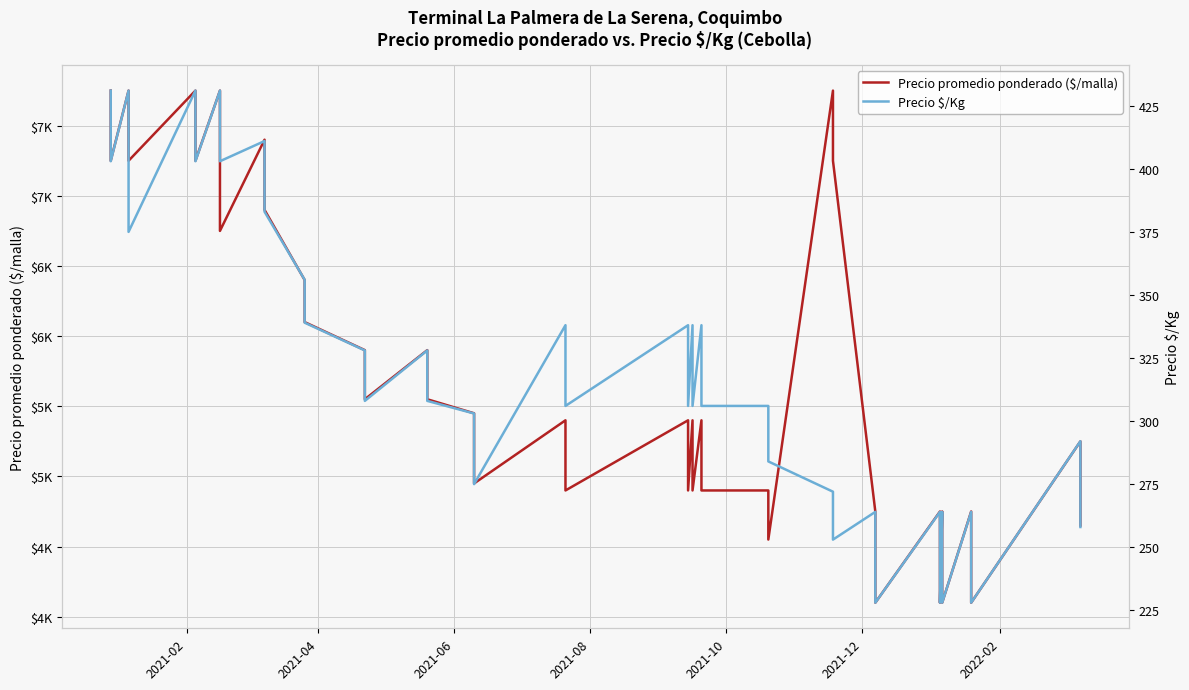

What is the value of the Precio $/Kg point at the 2nd from the left?

403